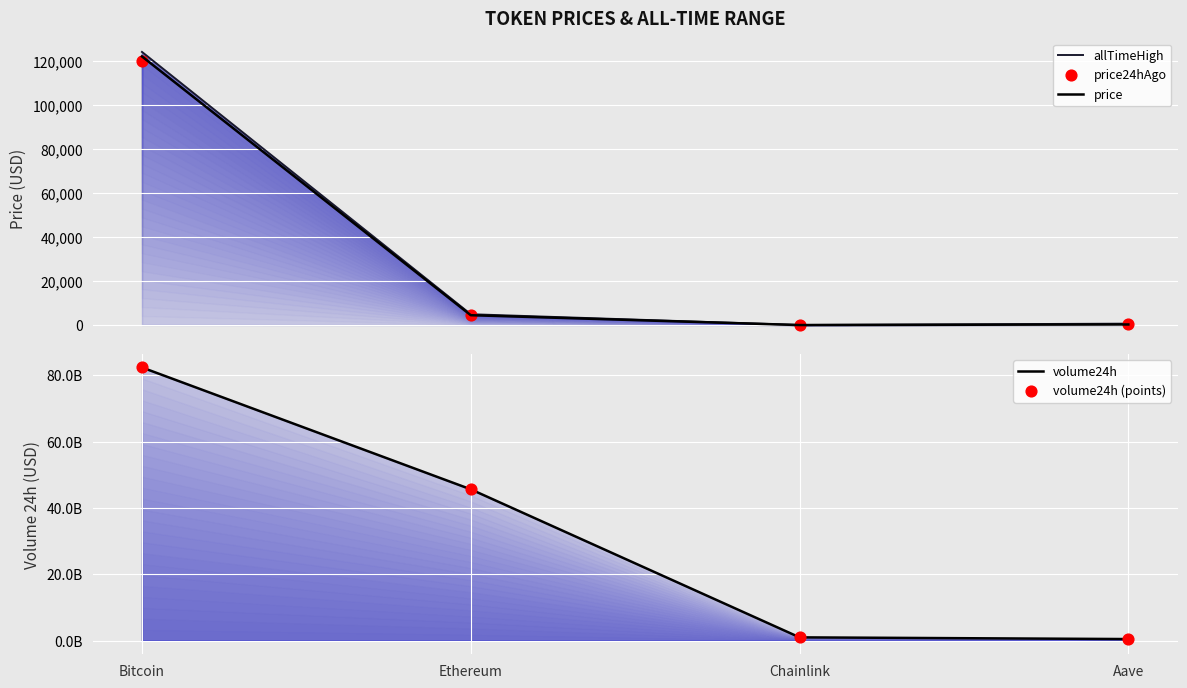

At which category is the sum across all series the highest?

Bitcoin